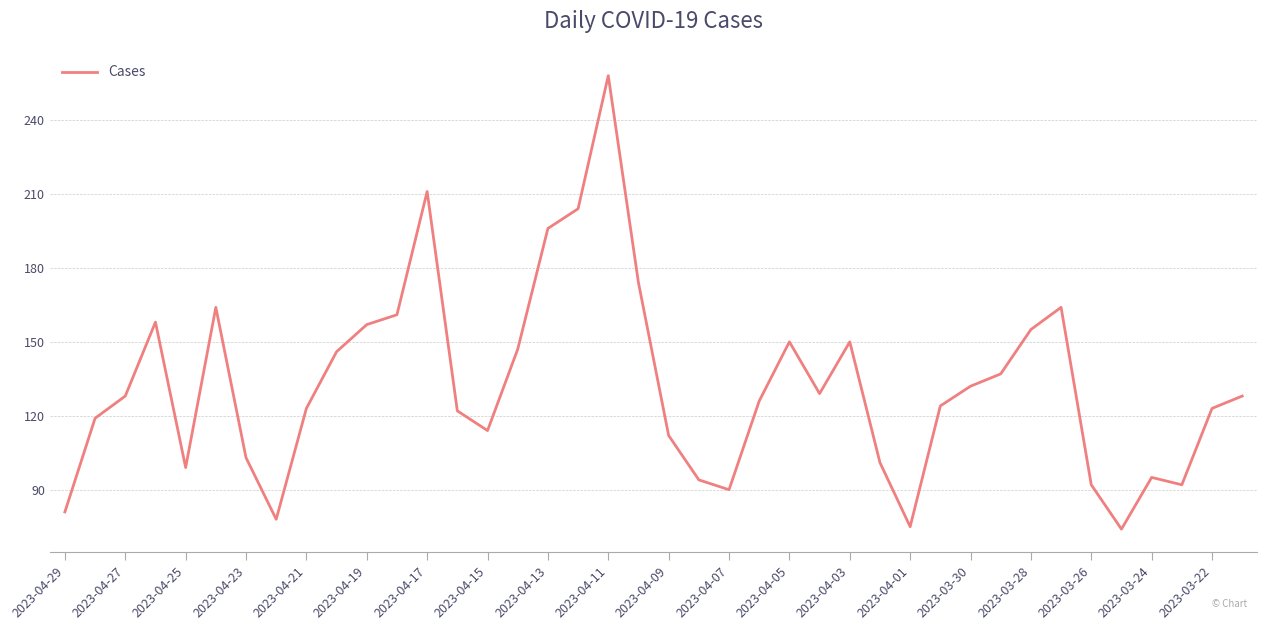

What is the difference between the maximum and minimum values?

184